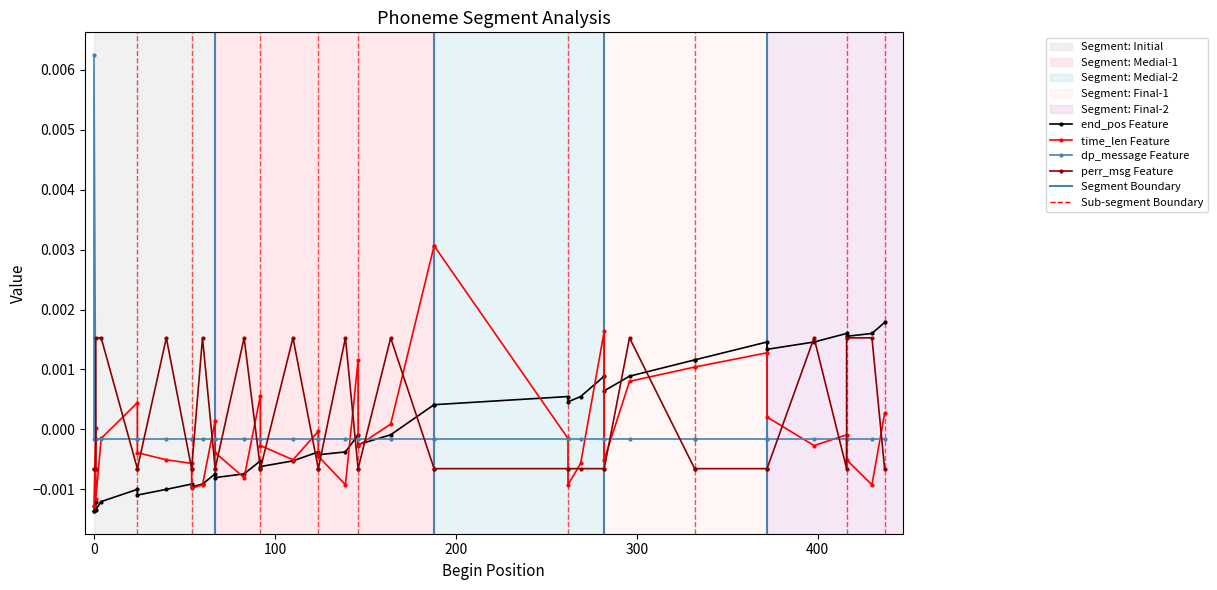

After their last crossing, which series has the higher values: dp_message Feature or time_len Feature?

time_len Feature